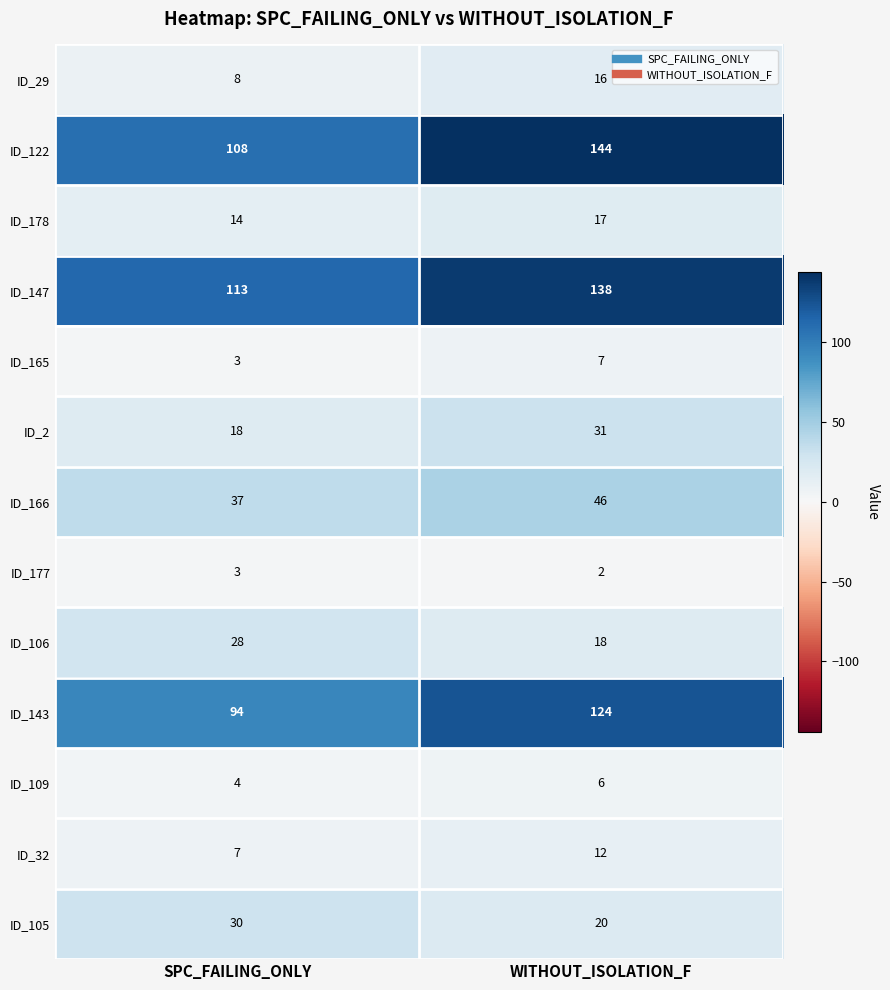

The value of ID_166 at WITHOUT_ISOLATION_F is 18. True or false?

False